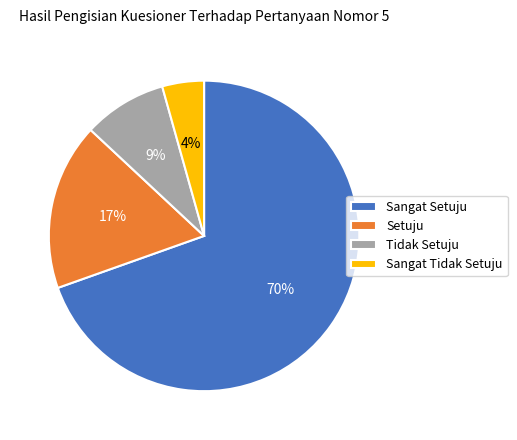

To the nearest percent, what percentage of the pie is Sangat Tidak Setuju?

4%